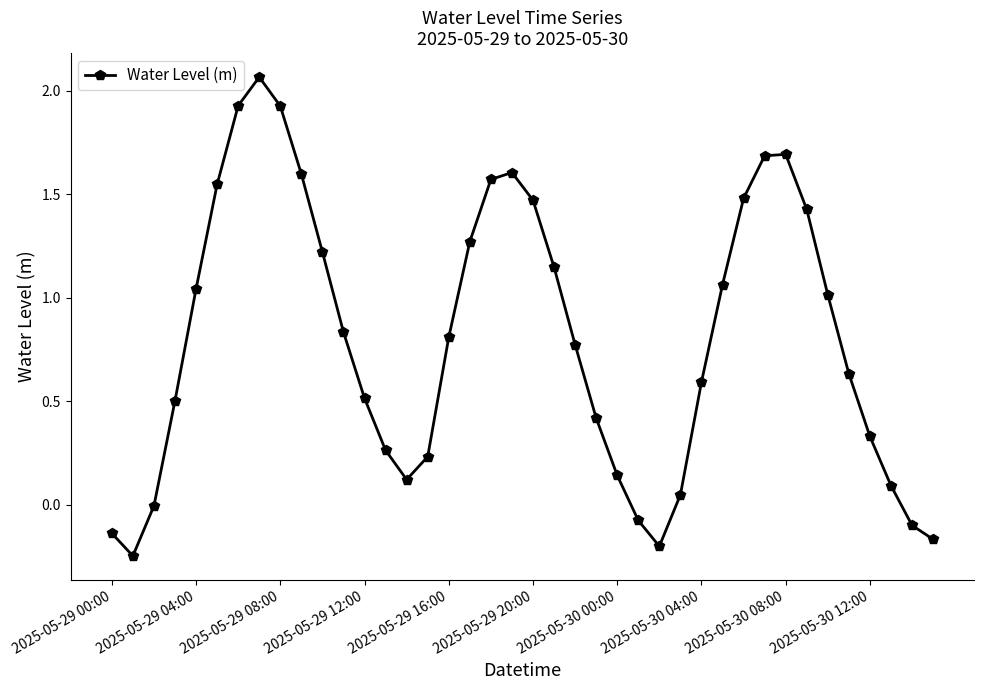

What is the difference between the maximum and second lowest values?

2.3